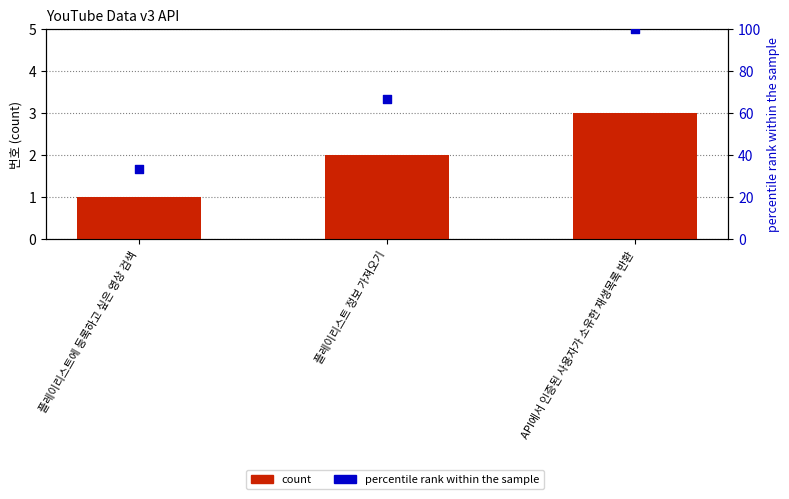

At which category is the sum across all series the highest?

API에서 인증된 사용자가 소유한 재생목록 반환